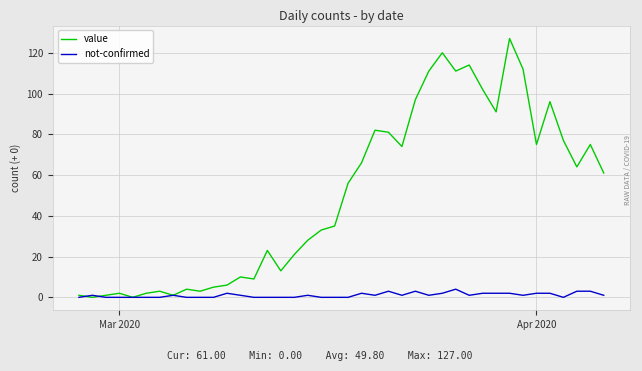

Which series has the largest total across all categories?

value